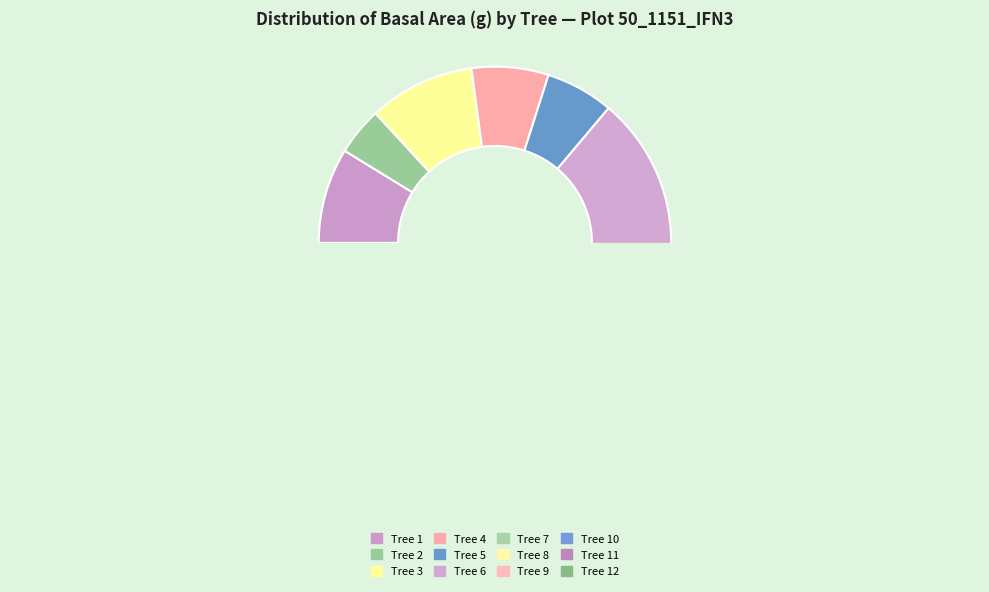

To the nearest percent, what is the difference between the Tree 9 and Tree 6 slice percentages?

13%